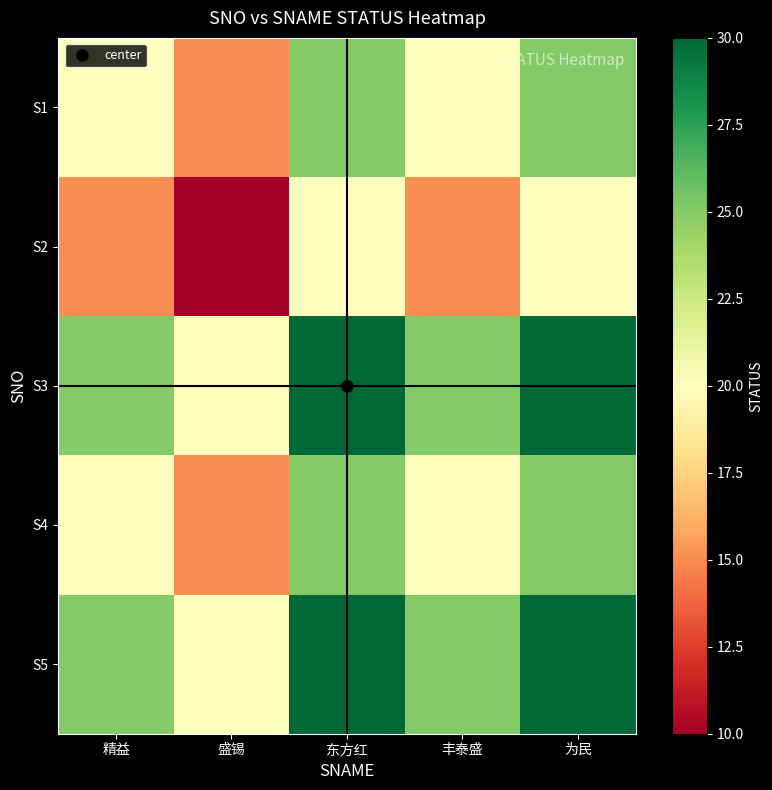

What is the spread (max minus min) of values at 为民?

10